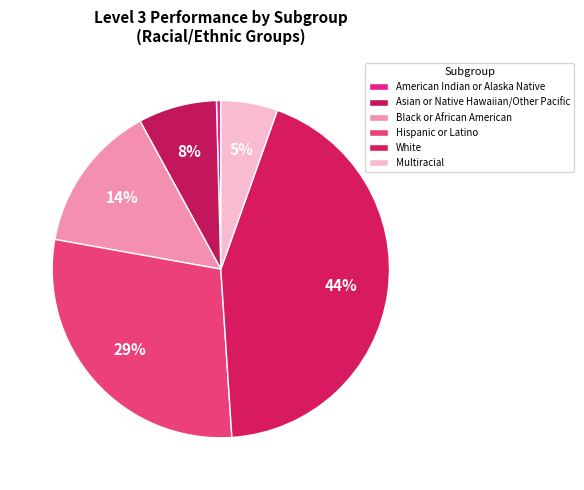

How many segments does this pie chart have?

6